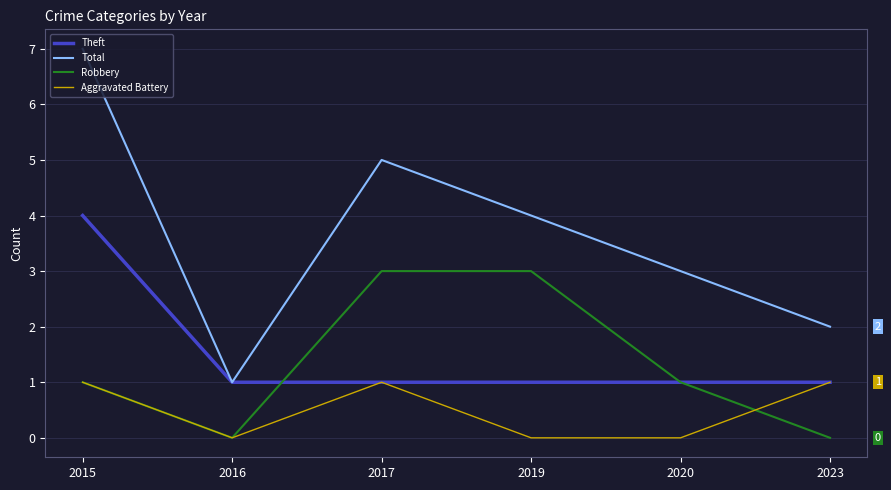

Which series has the largest range (max minus min)?

Total